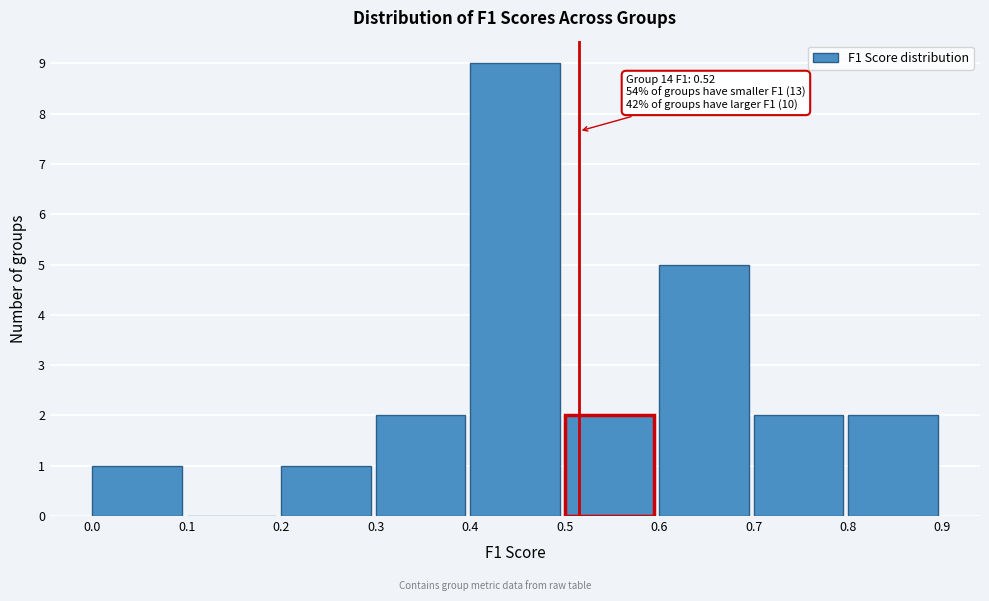

Which range on the x-axis has the tallest bar?

0.4 to 0.5